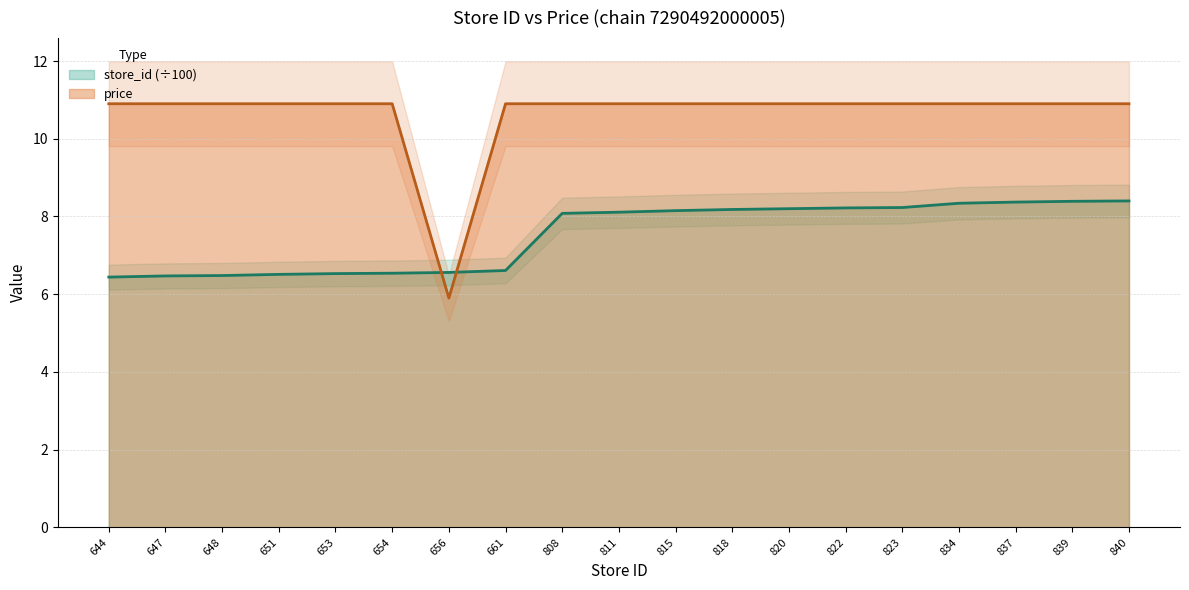

How many data points does each series have?

19